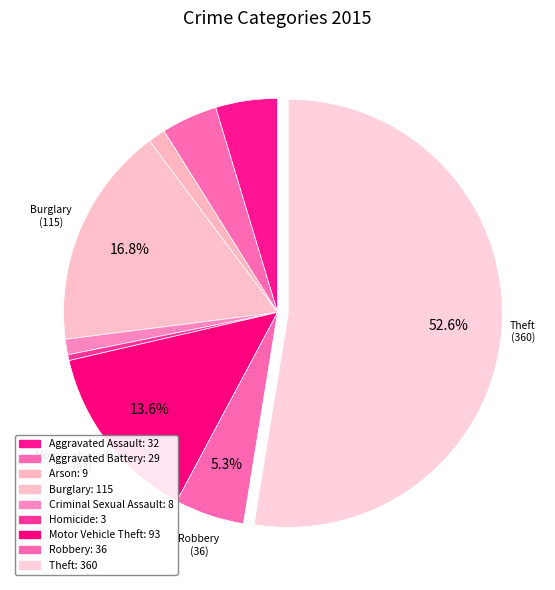

Which has a higher value, Theft or Aggravated Assault?

Theft